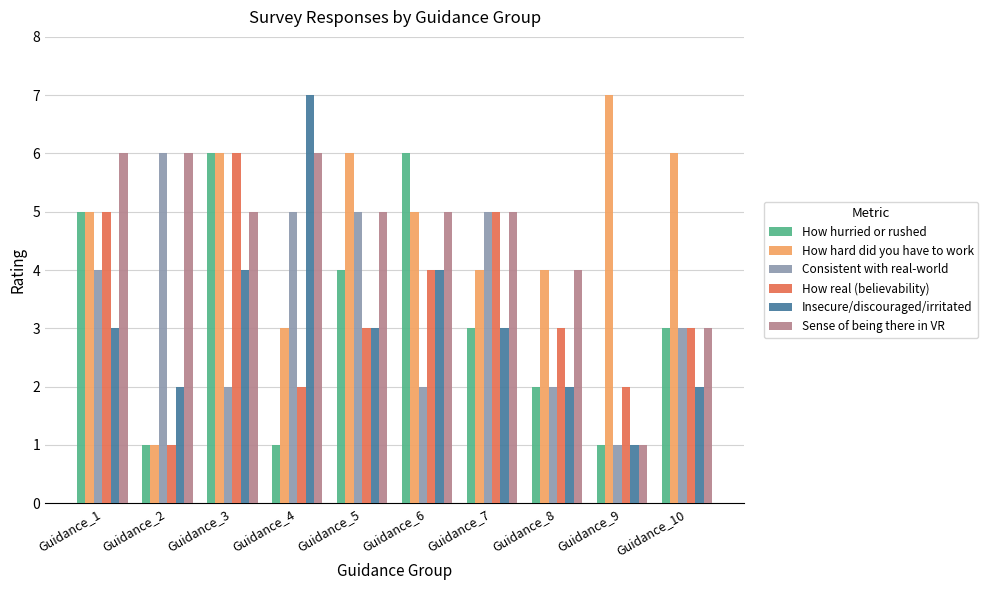

What is the total value across all series at Guidance_10?

20